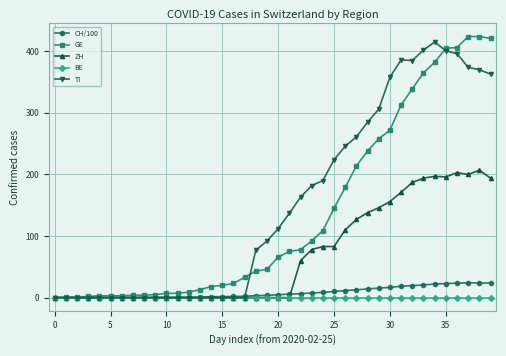

What is the value of the ZH point at the 27th from the left?

110.0